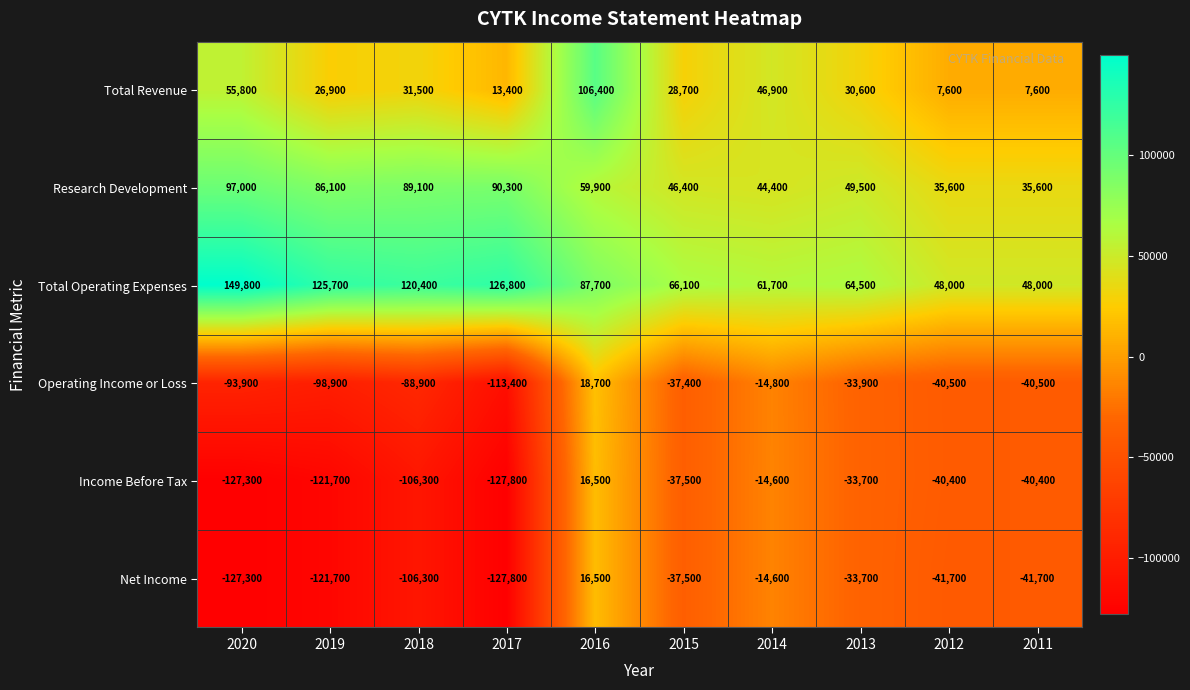

True or false: Research Development has a value of 90300 at 2017.

True